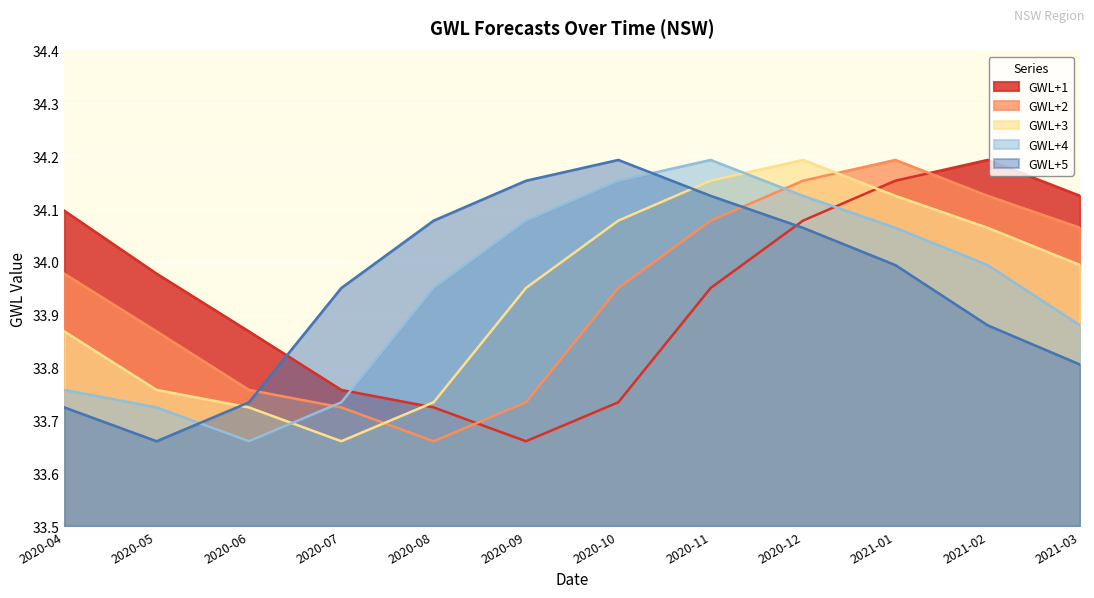

What is the total value across all series at 2021-01?

170.5